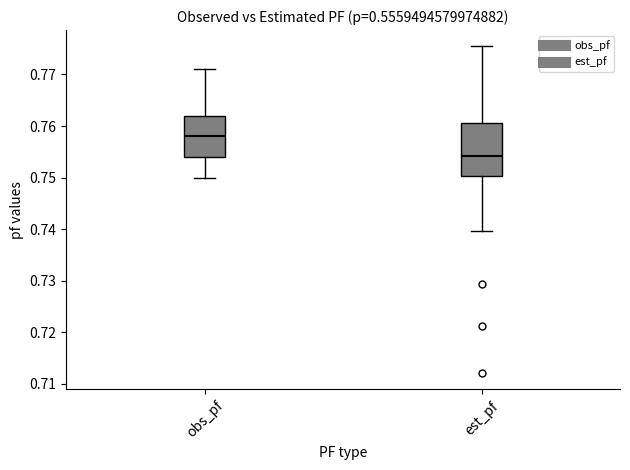

Which box has the lowest median line?

est_pf